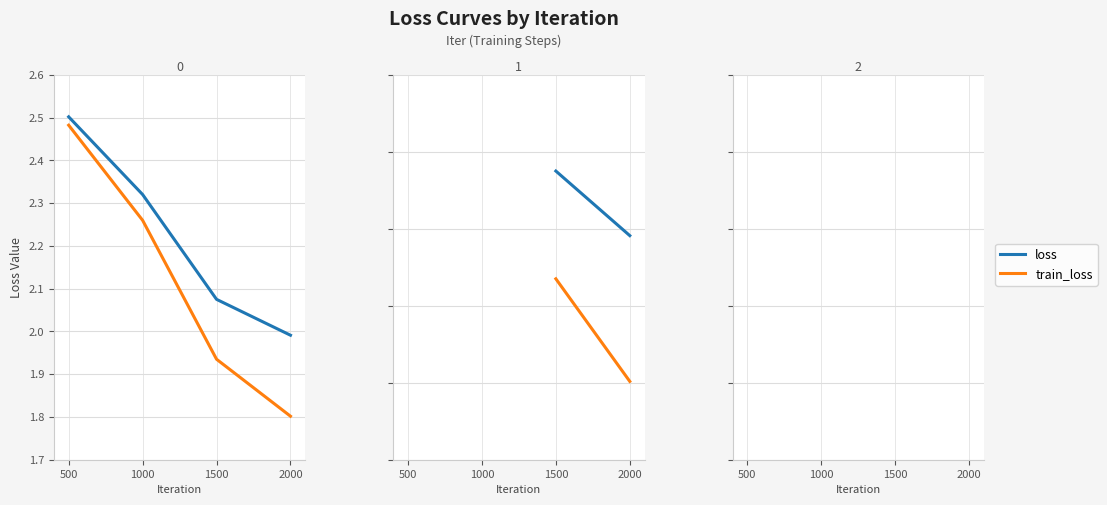

The train_loss series shows 1.5 at 500. True or false?

False